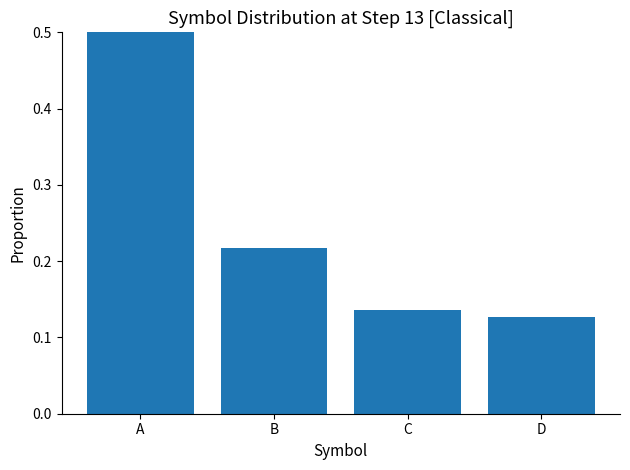

Rank the categories by value from highest to lowest.

A, B, C, D